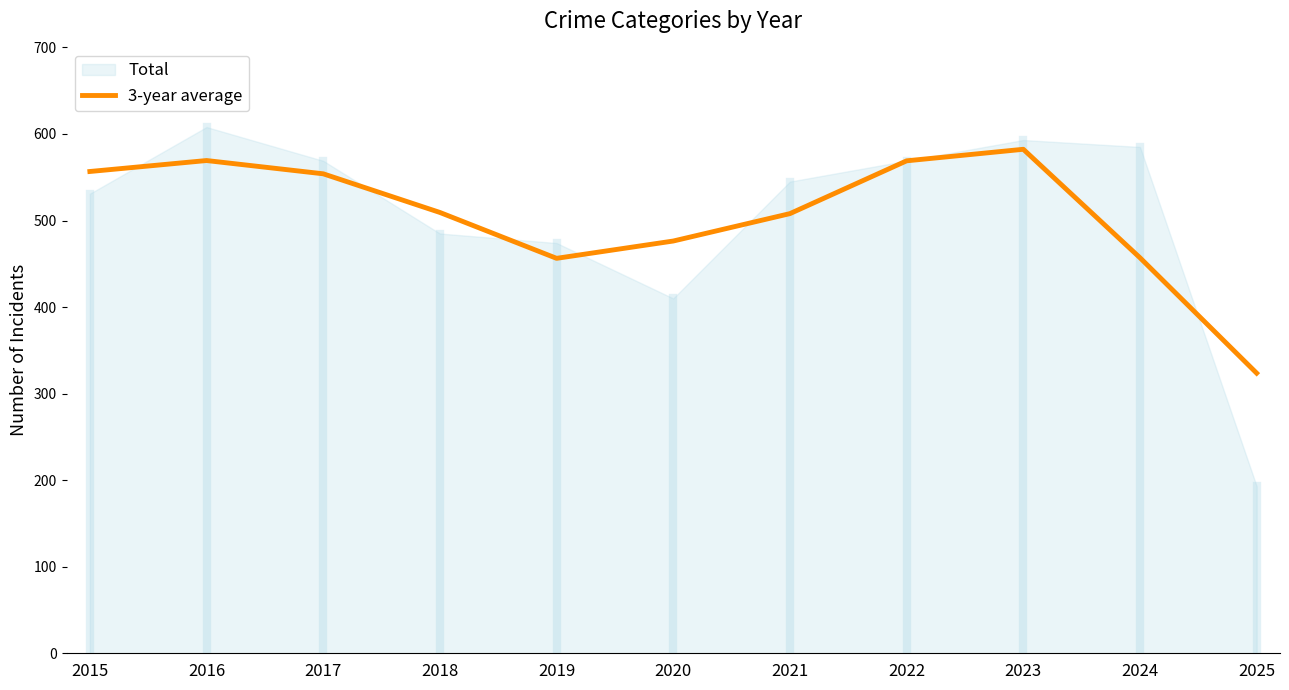

Reading left to right, list all the values displayed in this chart.

2015=556.7	2016=569.3	2017=554.0	2018=509.3	2019=456.3	2020=476.3	2021=508.0	2022=569.0	2023=582.3	2024=457.0	2025=323.7